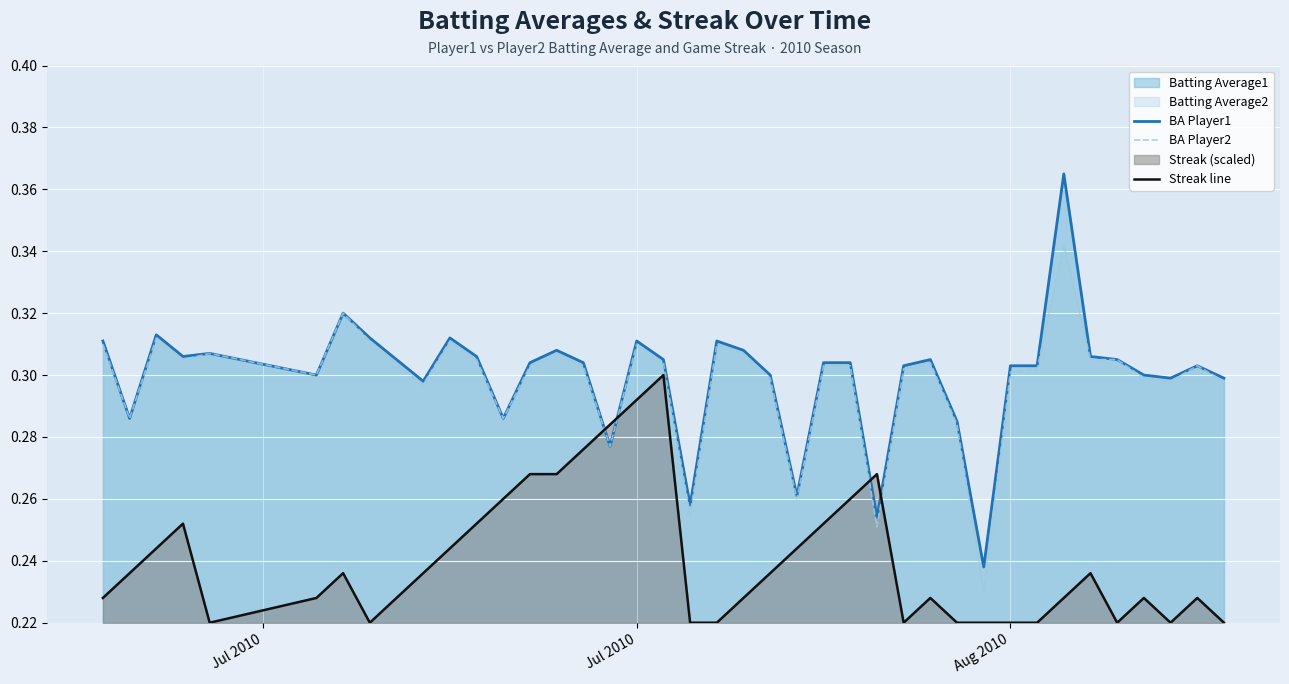

True or false: BA Player2 and BA Player1 intersect in this chart.

False